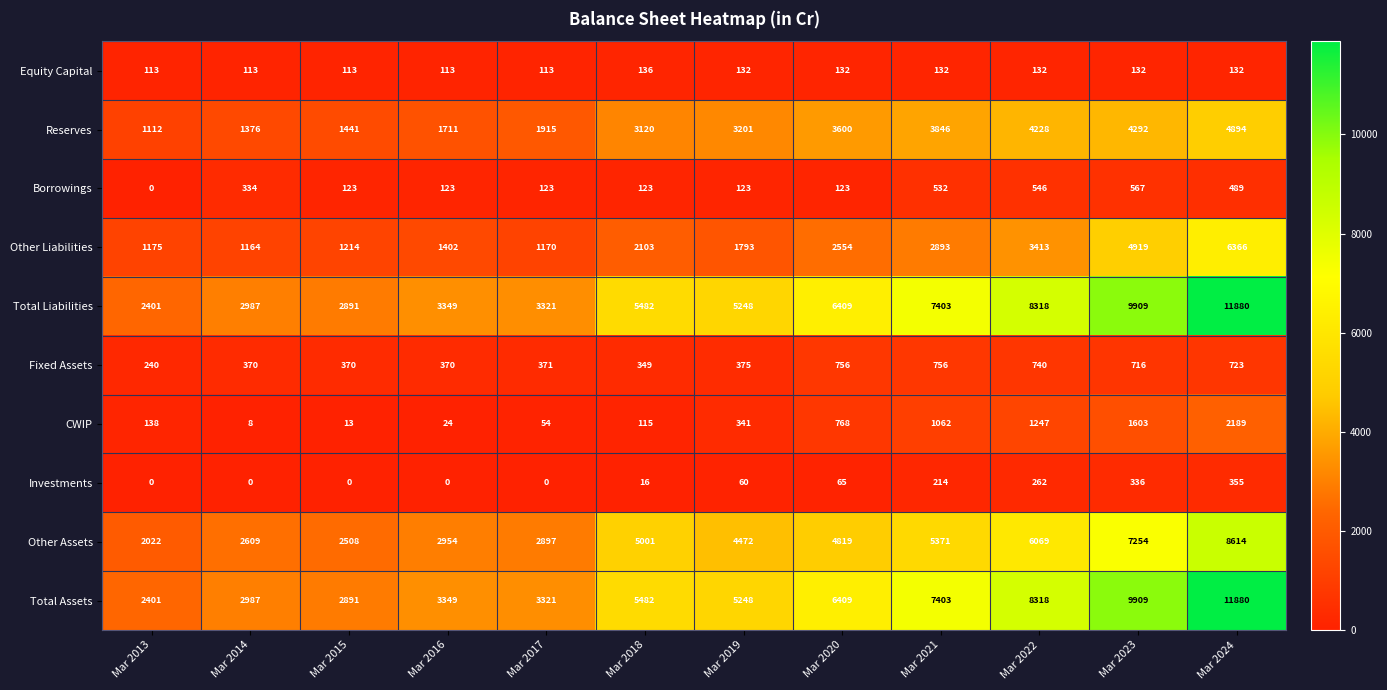

True or false: Equity Capital has a value of 136 at Mar 2018.

True